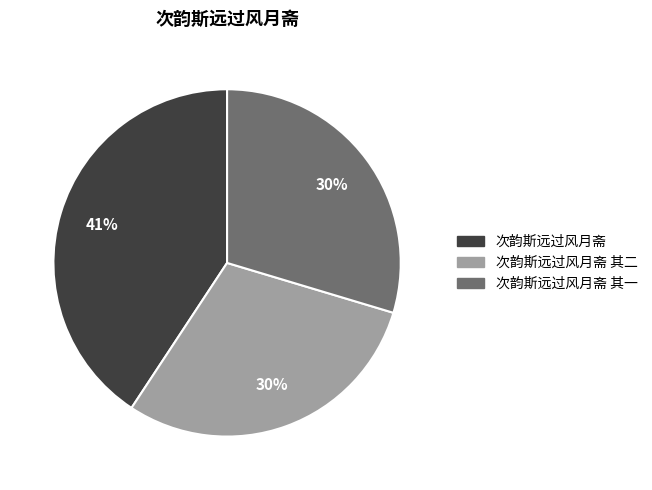

To the nearest percent, what is the average slice percentage?

33%